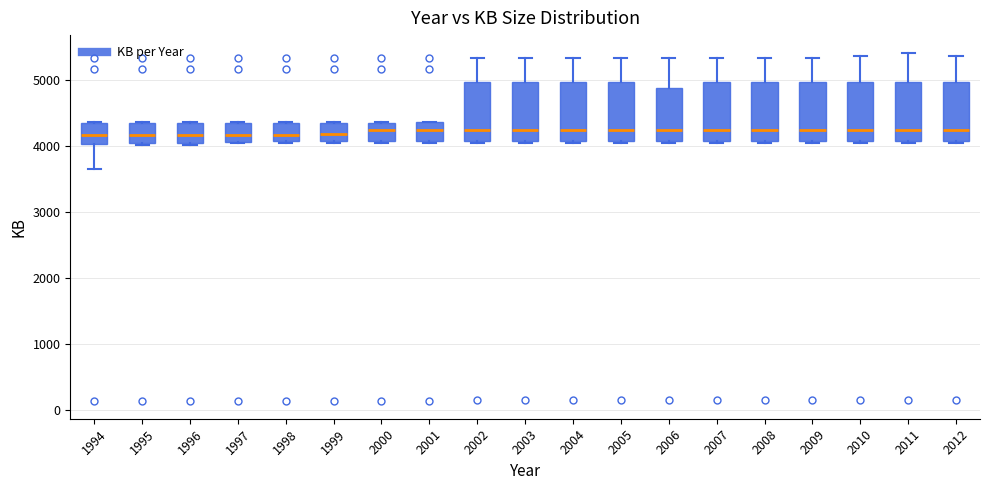

Reading left to right, read every box against the y-axis: the position of its median line, the range the box covers, and the ends of its whiskers. The values are not printed on the chart, so give them approximately, as read against the axis.

1994: median 4200, box 4000 to 4300, whiskers 3600 to 4400
1995: median 4200, box 4000 to 4300, whiskers 4000 (just below the box's lower edge) to 4400
1996: median 4200, box 4000 to 4300, whiskers 4000 (just below the box's lower edge) to 4400
1997: median 4200, box 4100 to 4300, whiskers 4000 to 4400
1998: median 4200, box 4100 to 4300, whiskers 4000 to 4400
1999: median 4200, box 4100 to 4300, whiskers 4000 to 4400
2000: median 4200, box 4100 to 4300, whiskers 4000 to 4400
2001: median 4200, box 4100 to 4400, whiskers 4000 to 4400
2002: median 4200, box 4100 to 5000, whiskers 4000 to 5300
2003: median 4200, box 4100 to 5000, whiskers 4000 to 5300
2004: median 4200, box 4100 to 5000, whiskers 4000 to 5300
2005: median 4200, box 4100 to 5000, whiskers 4000 to 5300
2006: median 4200, box 4100 to 4900, whiskers 4000 to 5300
2007: median 4200, box 4100 to 5000, whiskers 4000 to 5300
2008: median 4200, box 4100 to 5000, whiskers 4000 to 5300
2009: median 4200, box 4100 to 5000, whiskers 4000 to 5300
2010: median 4200, box 4100 to 5000, whiskers 4000 to 5400
2011: median 4200, box 4100 to 5000, whiskers 4000 to 5400
2012: median 4200, box 4100 to 5000, whiskers 4000 to 5400